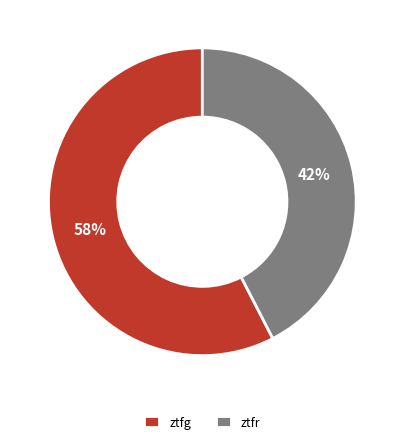

Which category has the biggest portion of the pie?

ztfg